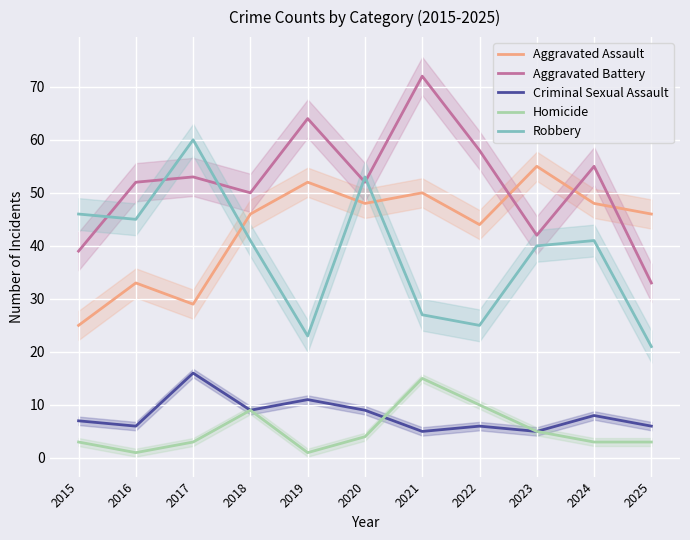

Reading left to right, list all the values displayed in this chart.

Aggravated Assault: 25	33	29	46	52	48	50	44	55	48	46
Aggravated Battery: 39	52	53	50	64	52	72	58	42	55	33
Criminal Sexual Assault: 7	6	16	9	11	9	5	6	5	8	6
Homicide: 3	1	3	9	1	4	15	10	5	3	3
Robbery: 46	45	60	41	23	53	27	25	40	41	21